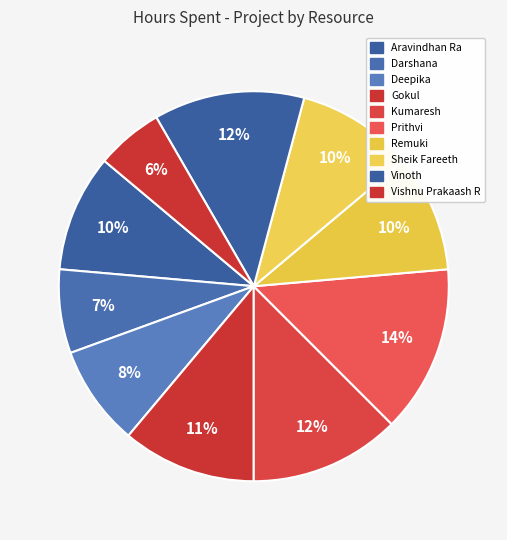

What percentage do Vinoth and Aravindhan Ra together represent?

22.2%